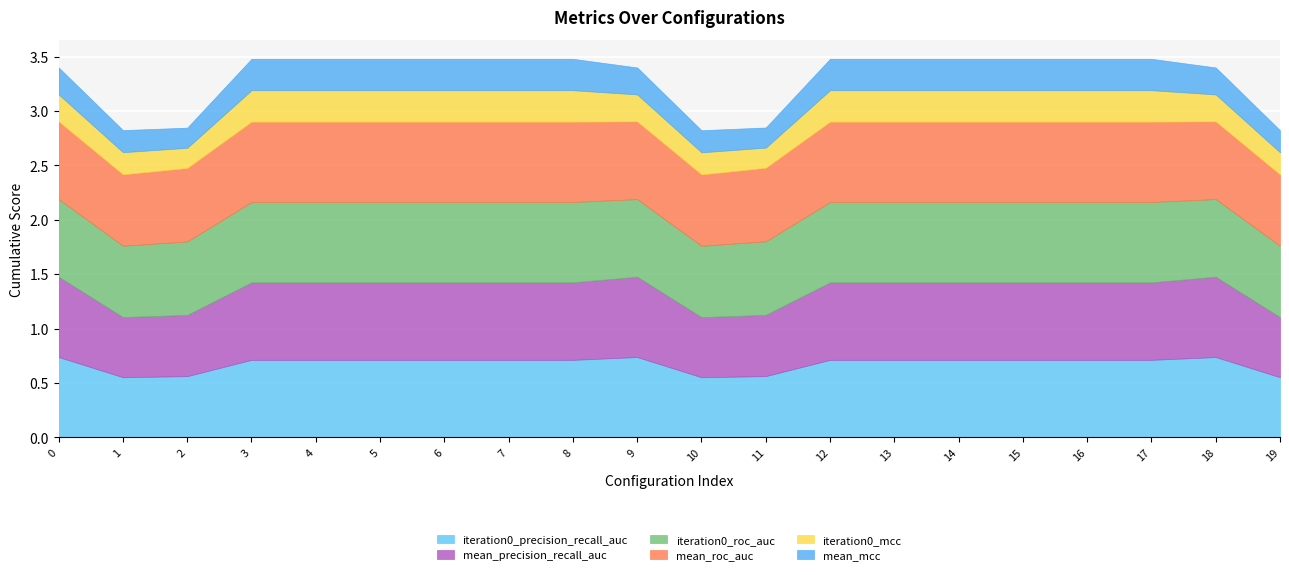

What are all the series names shown in the legend?

iteration0_precision_recall_auc, mean_precision_recall_auc, iteration0_roc_auc, mean_roc_auc, iteration0_mcc, mean_mcc